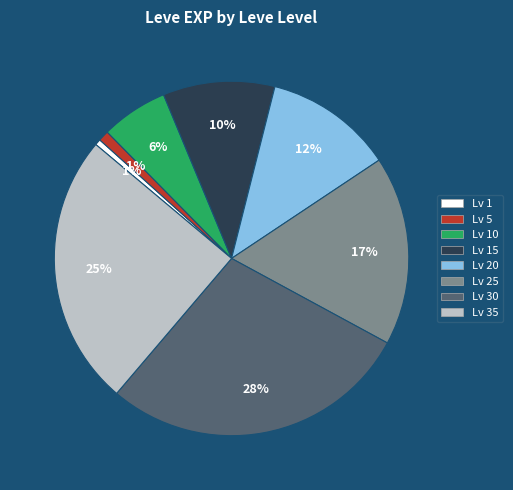

Is there a majority slice in this chart?

No